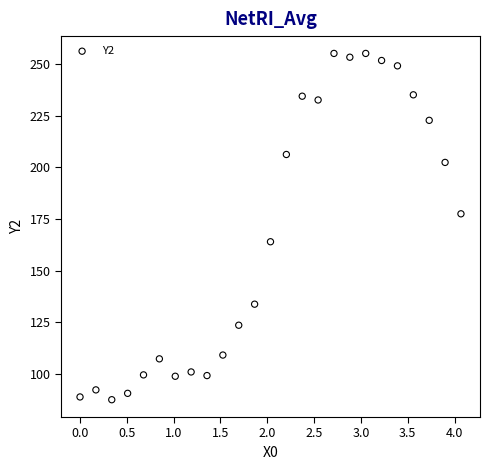

What is the range of Y values (max minus min)?

167.3